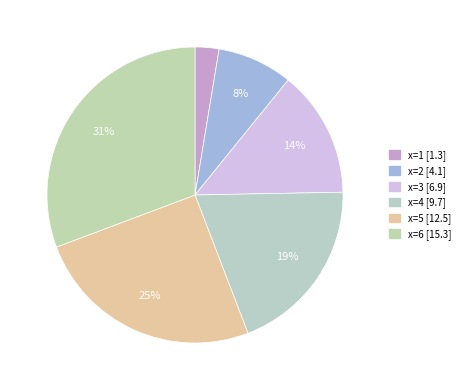

How many segments does this pie chart have?

6